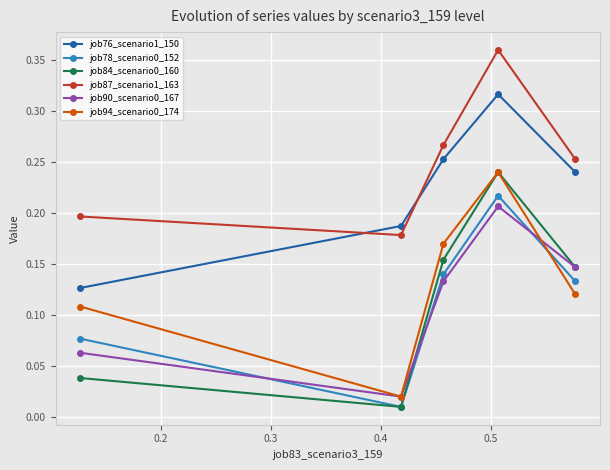

What is the average value of the job84_scenario0_160 series?

0.1